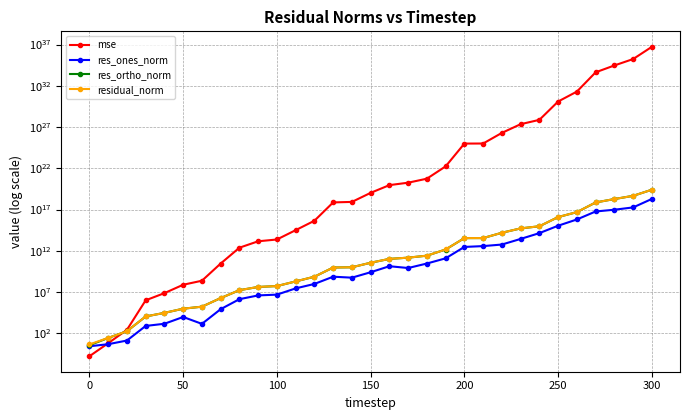

True or false: res_ones_norm and res_ortho_norm cross at least once.

False